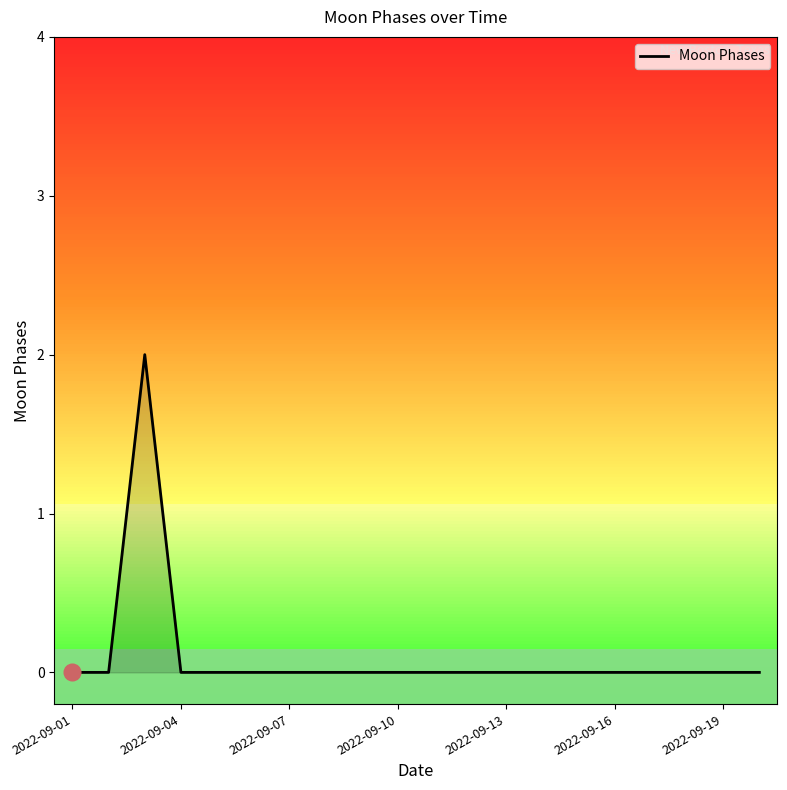

Does the chart display data point markers on the line(s)?

No